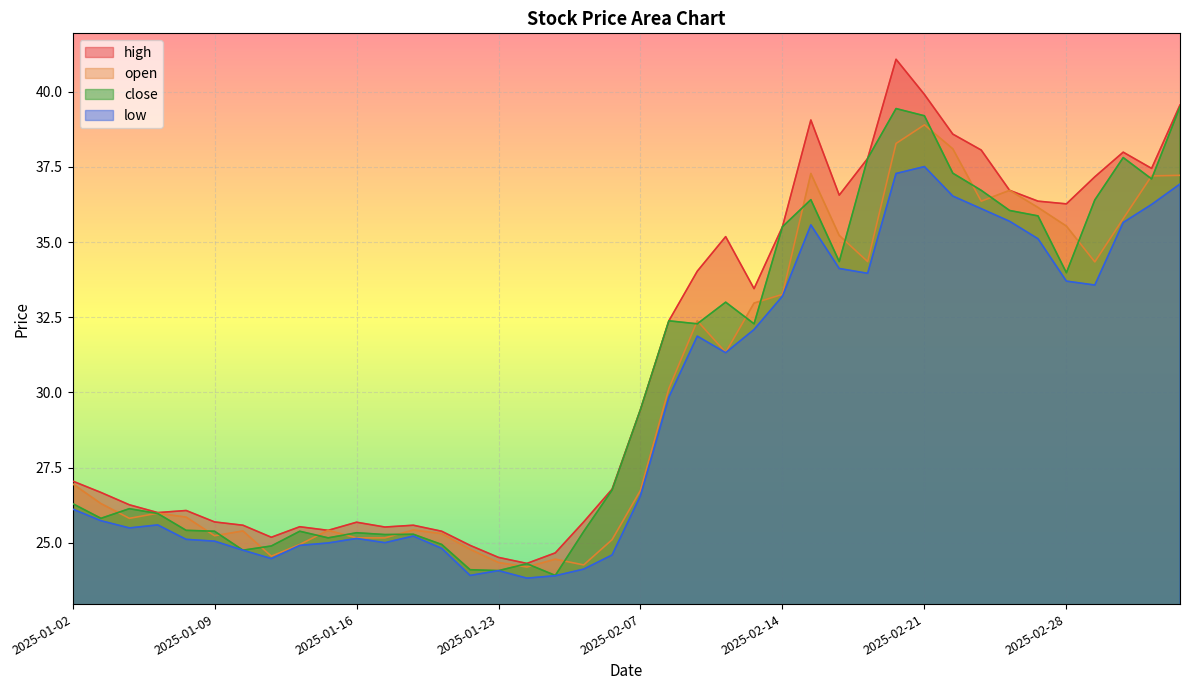

True or false: close has a value of 54.5 at 2025-02-17.

False